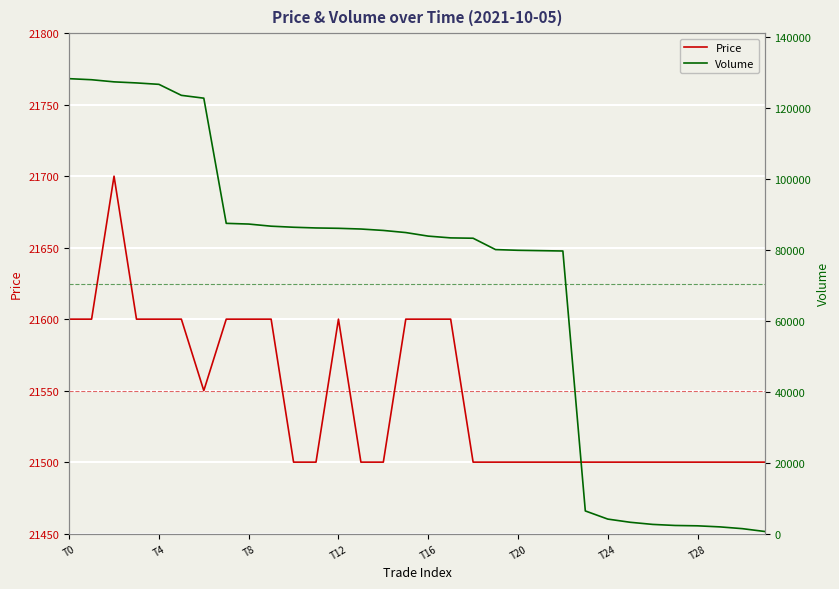

What is the lowest value of the Price series?

21500